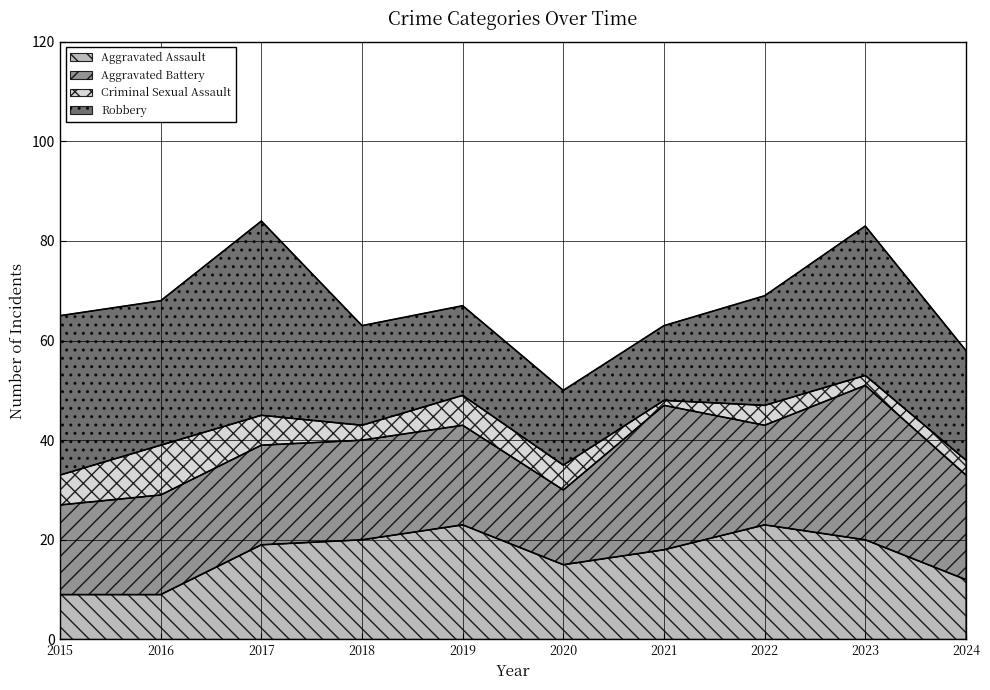

What is the difference between the second highest and minimum values in the Aggravated Battery series?

14